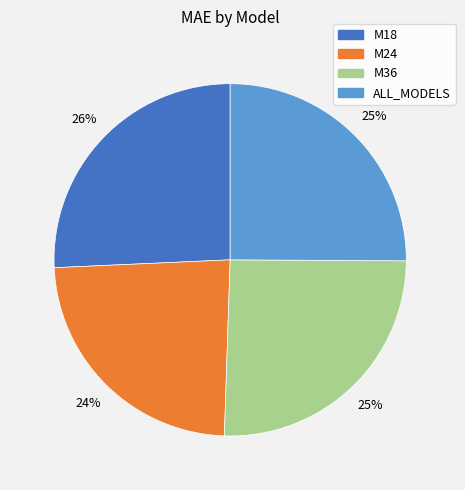

What percentage is the M36 slice, to the nearest percent?

25%